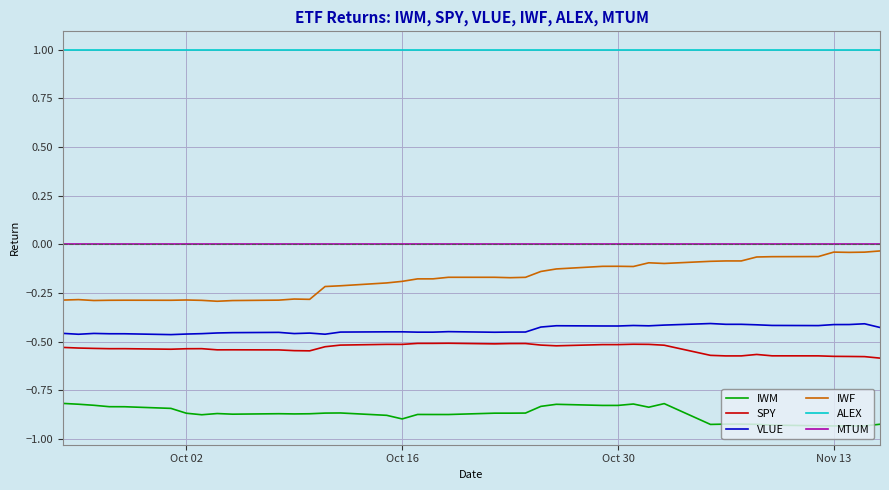

Which series has the largest range (max minus min)?

IWF